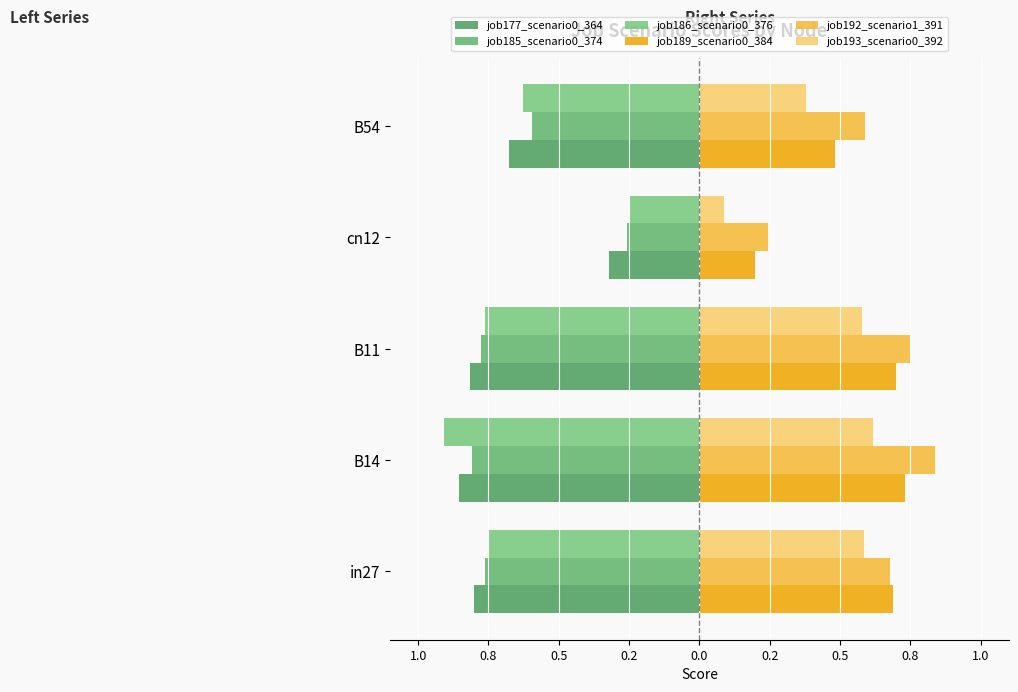

Reading left to right, extract all data points from this chart.

job177_scenario0_364: -0.8	-0.9	-0.8	-0.3	-0.7
job185_scenario0_374: -0.8	-0.8	-0.8	-0.3	-0.6
job186_scenario0_376: -0.7	-0.9	-0.8	-0.3	-0.6
job189_scenario0_384: 0.7	0.7	0.7	0.2	0.5
job192_scenario1_391: 0.7	0.8	0.7	0.2	0.6
job193_scenario0_392: 0.6	0.6	0.6	0.1	0.4